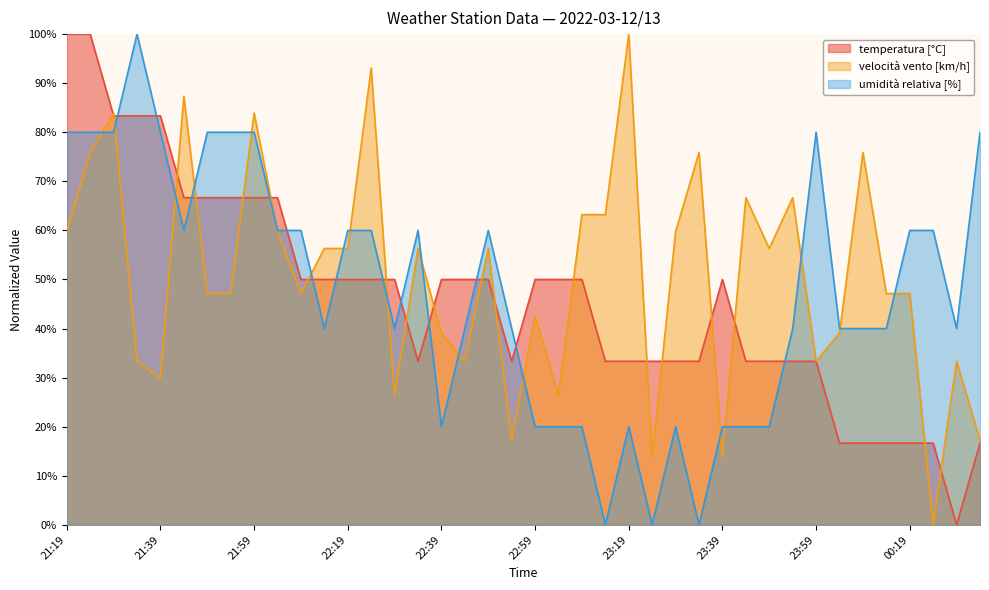

Is the value of velocità vento [km/h] at 23:39 greater than the value of umidità relativa [%] at 00:19?

No